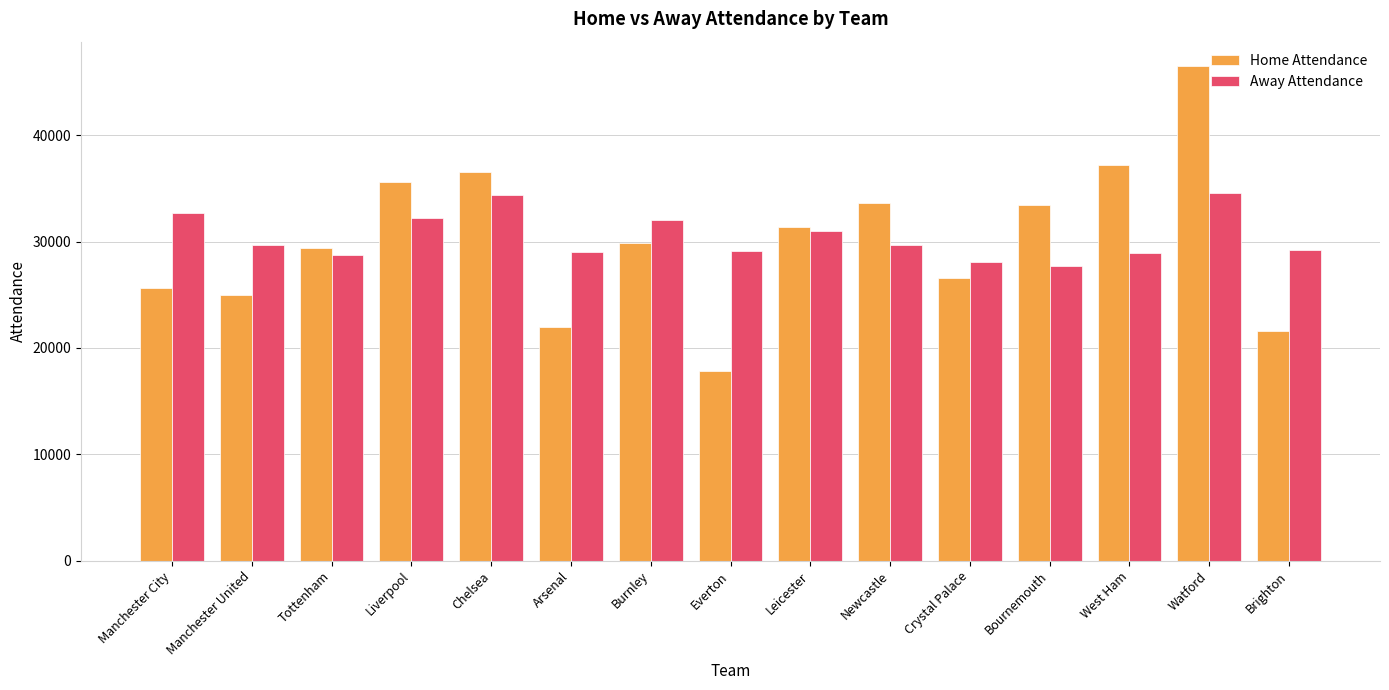

What are all the series names shown in the legend?

Home Attendance, Away Attendance